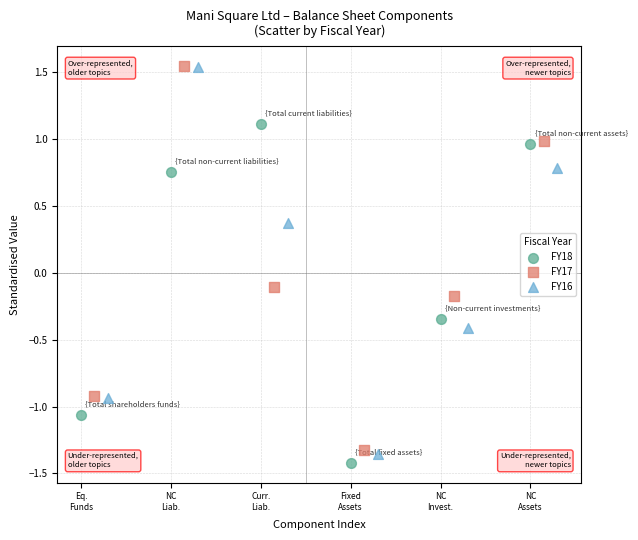

Which series has the widest spread of Y values?

FY16